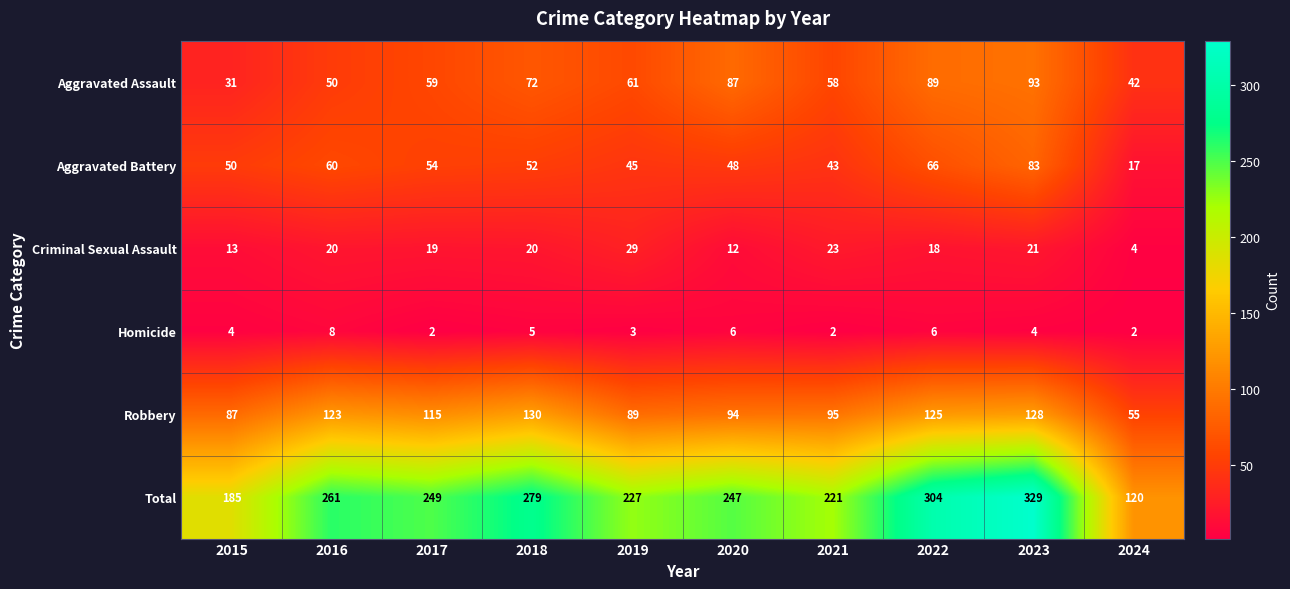

At which category is the sum across all series the highest?

2023